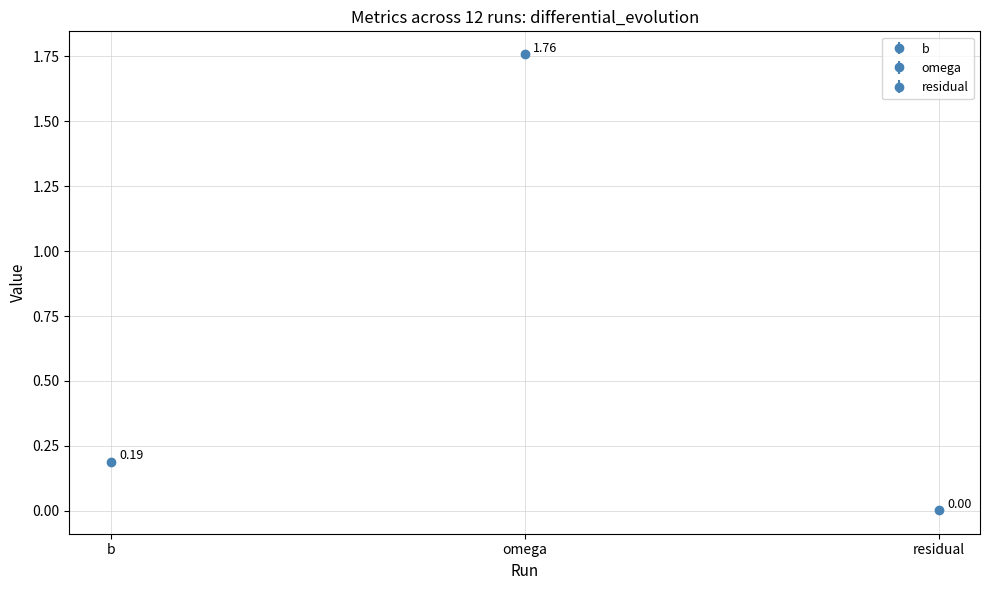

Does the chart contain any negative values?

No